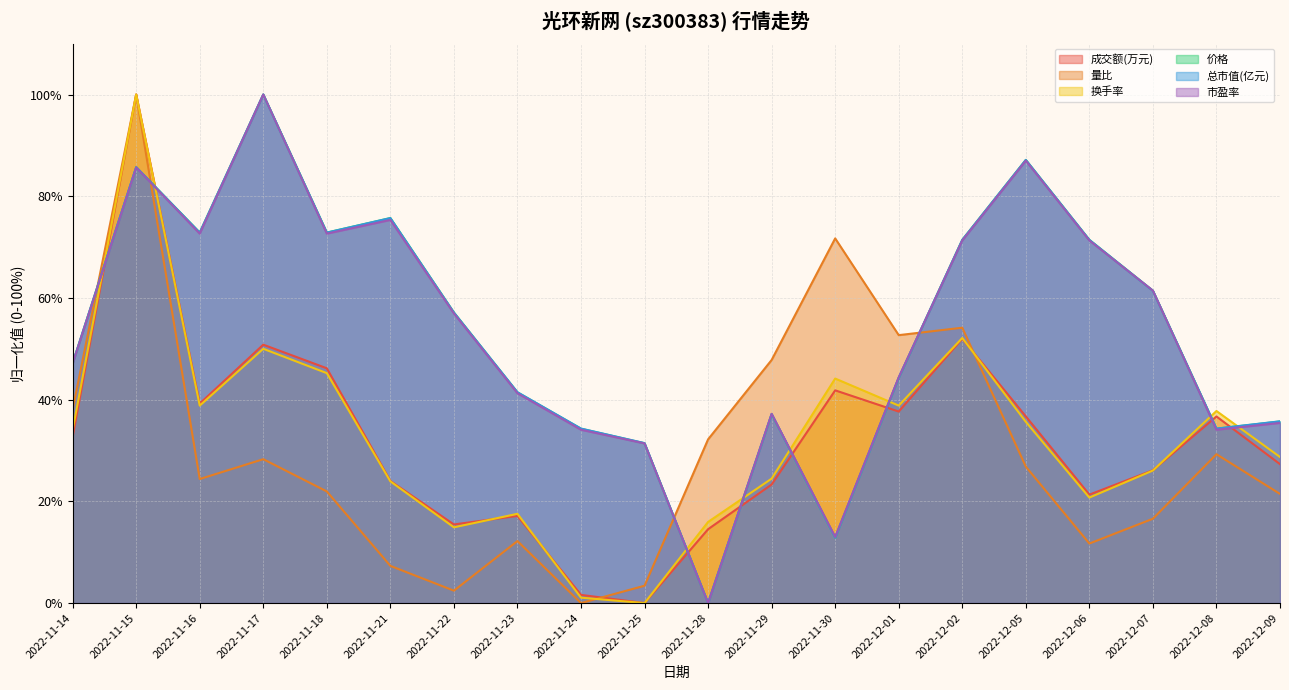

What is the spread (max minus min) of values at 2022-11-22?

54.7